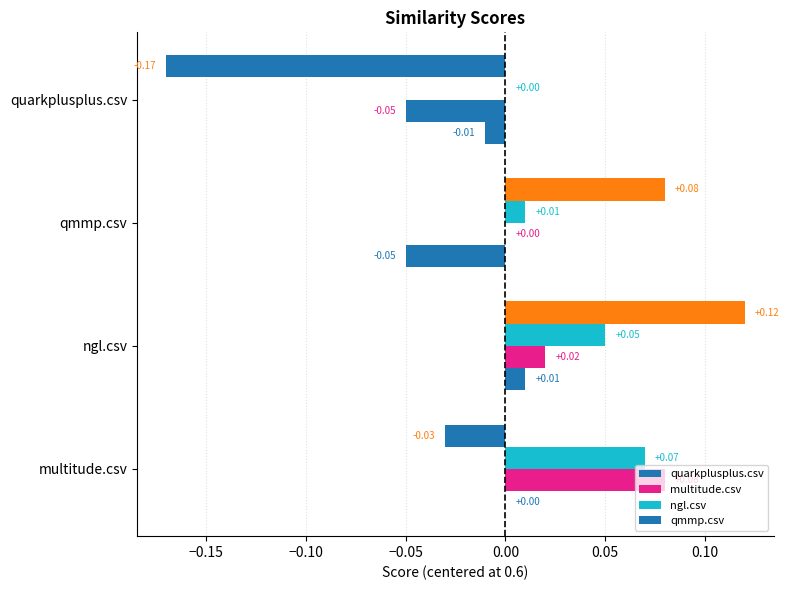

What is the greatest value displayed?

0.1